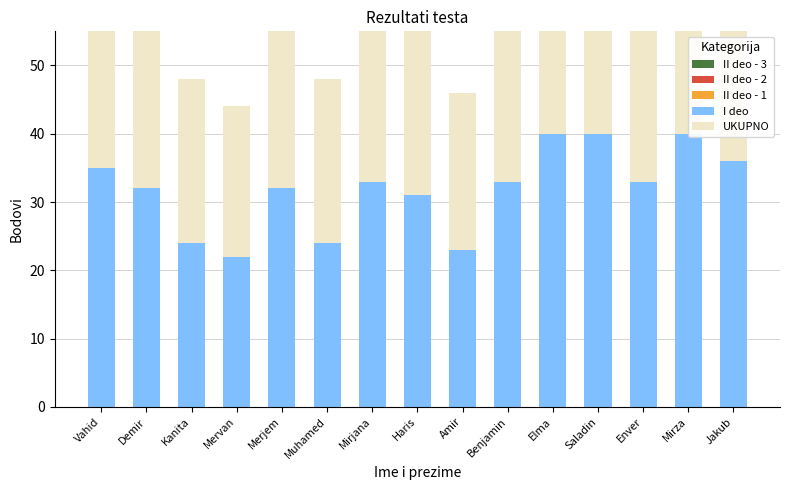

What is the spread (max minus min) of values at Saladin?

40